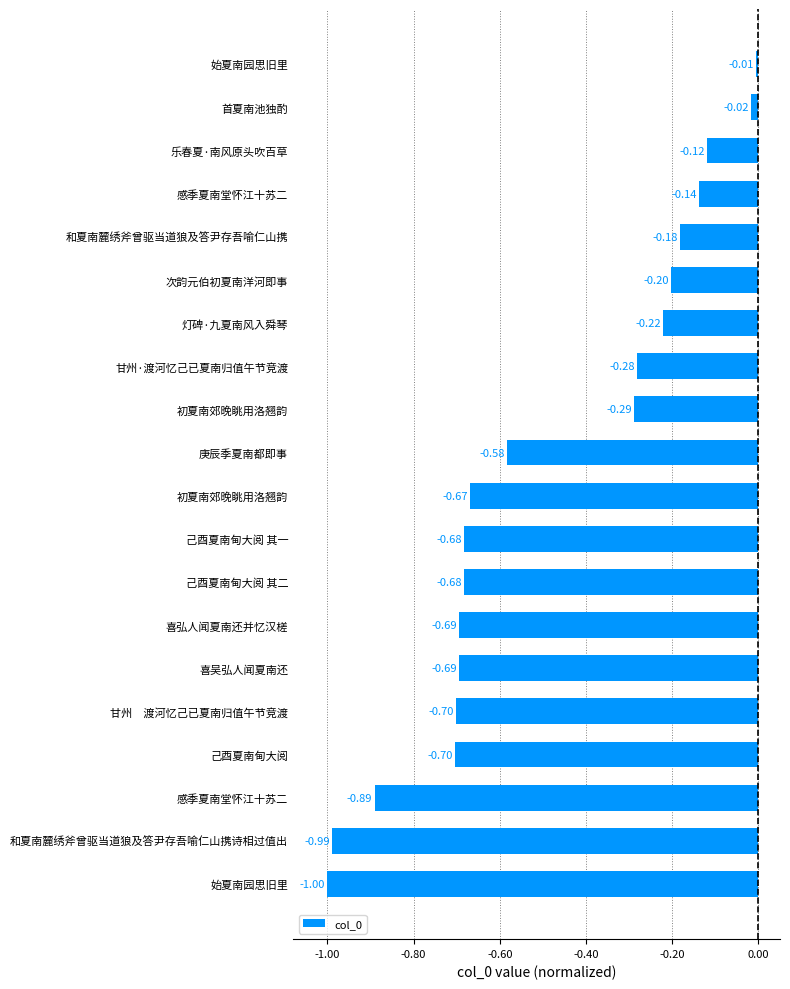

What is the average value?

-0.5